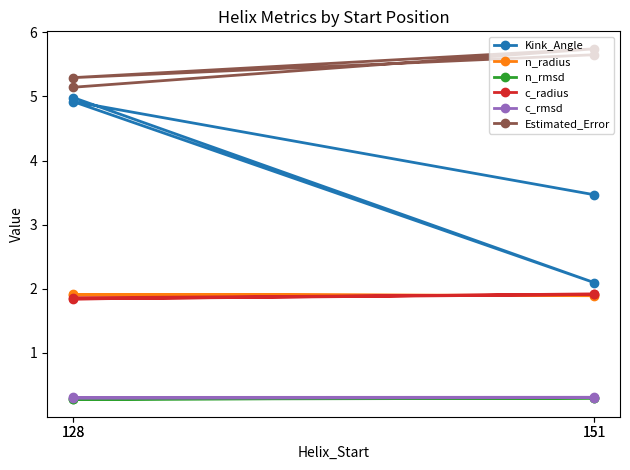

What is the value of the Estimated_Error point at the 2nd from the left?

5.7